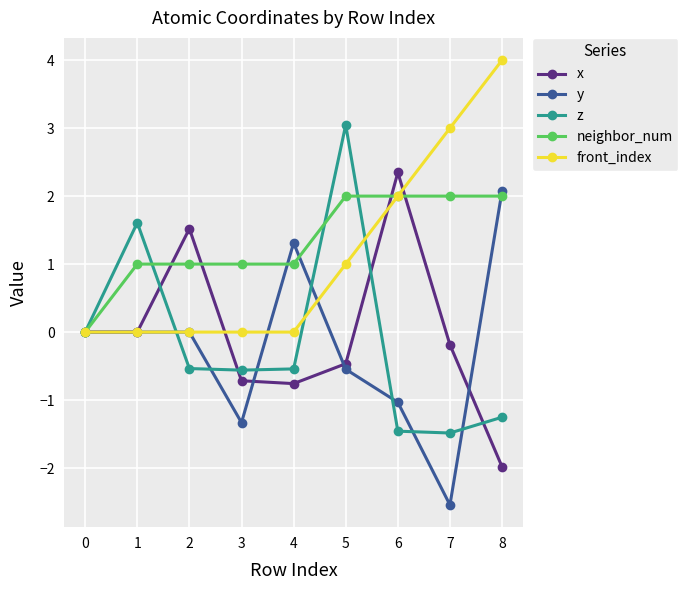

Is it true that front_index equals 0.0 at 1?

True